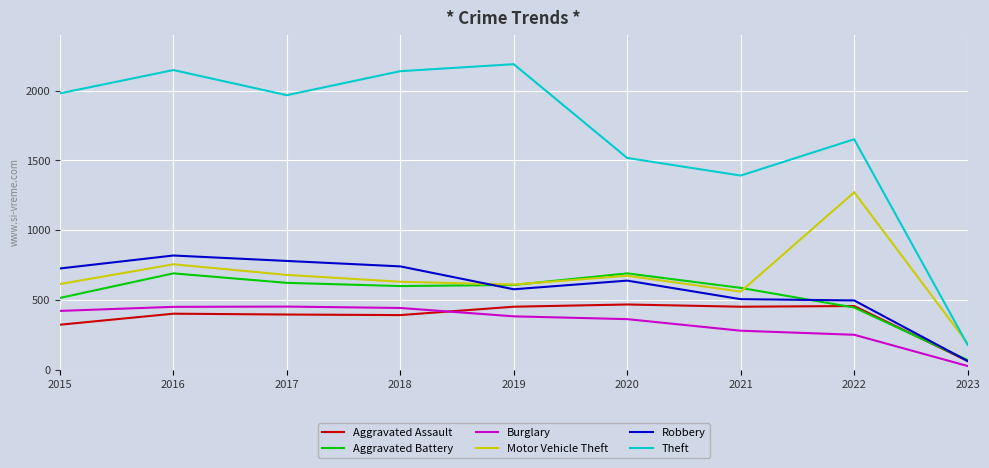

How many interior local valleys does the Aggravated Battery series have?

1